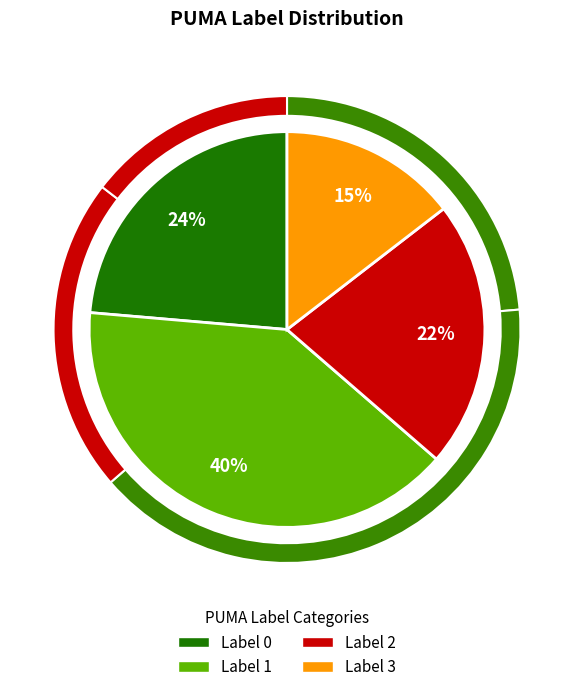

True or false: 0 accounts for 24% of the total.

True